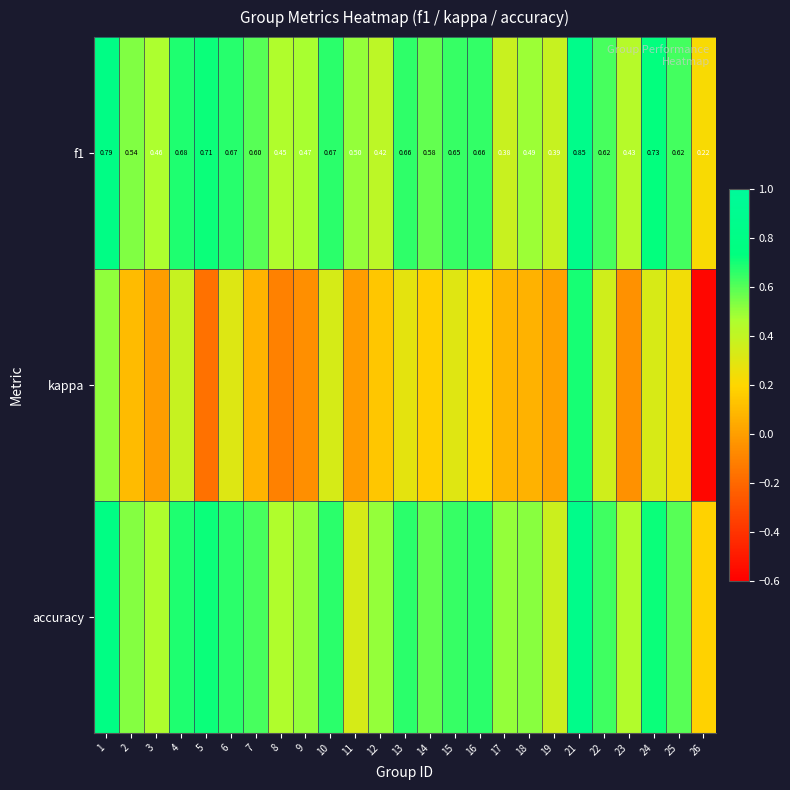

What is the smallest value displayed?

-0.6